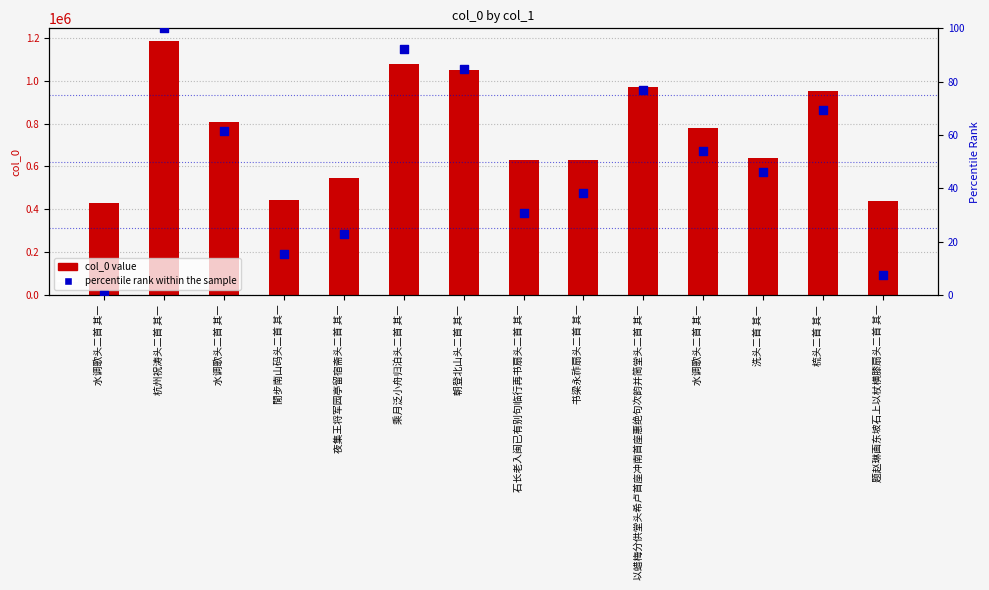

At how many categories does at least one series exceed 180815?

14